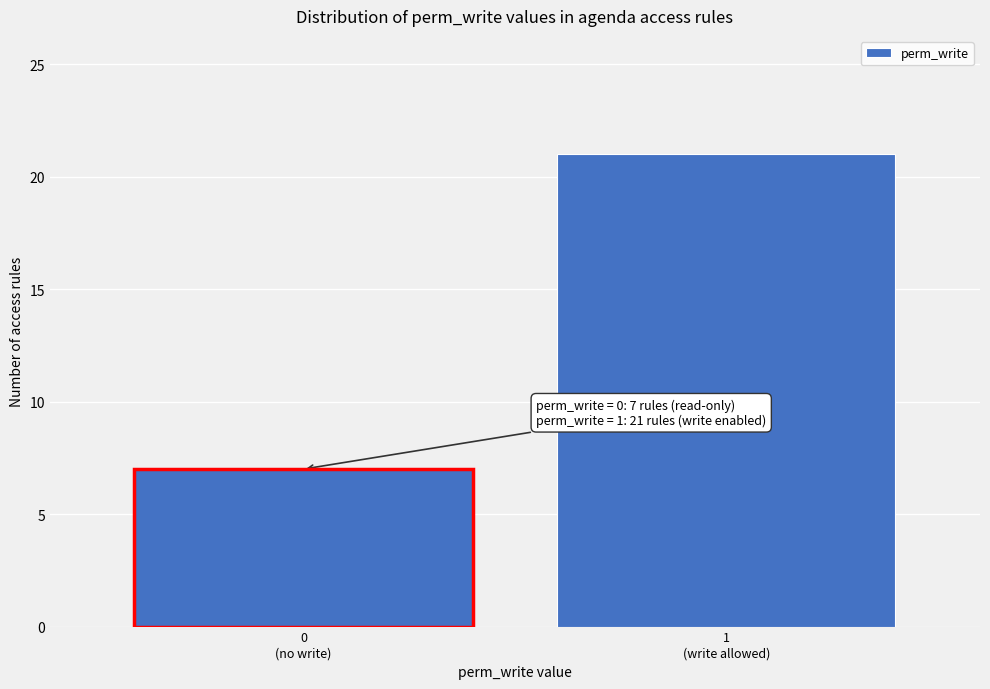

Reading right to left, what are all the values shown in this chart?

21	7